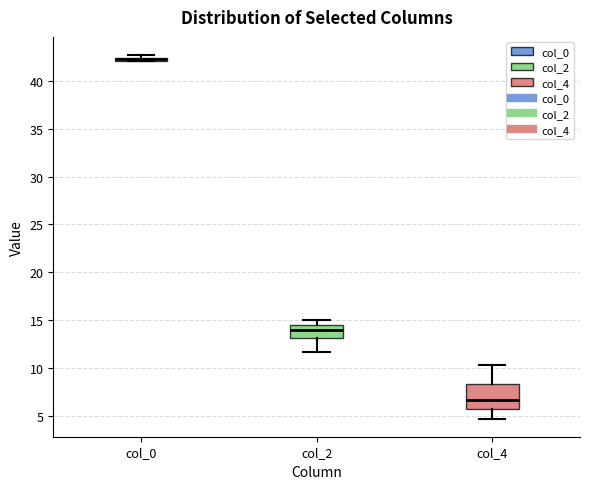

Which box is the tallest, from its lower edge to its upper edge?

col_4